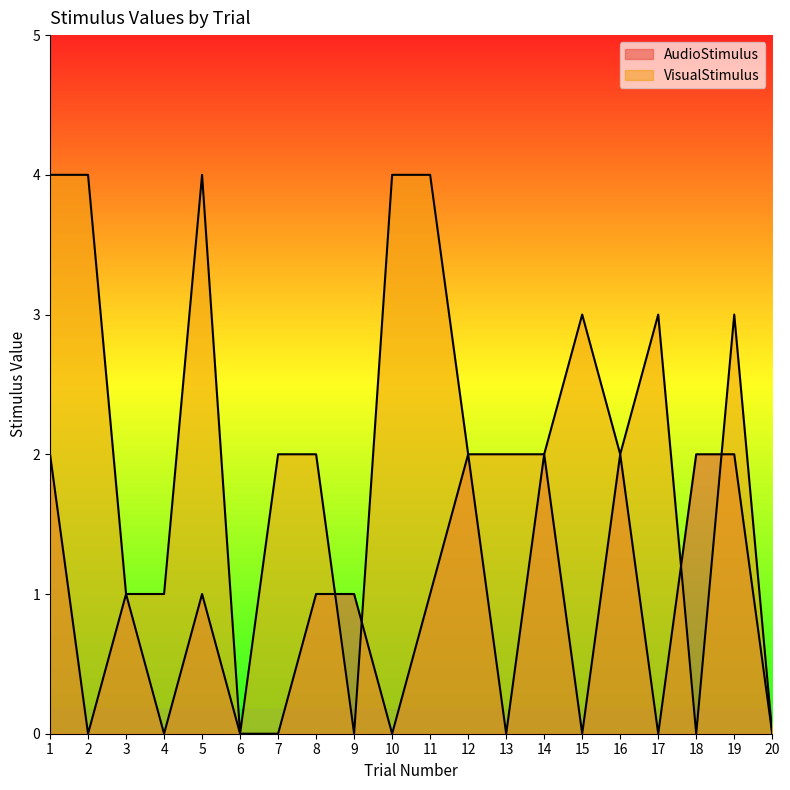

What is the average value of the AudioStimulus series?

1